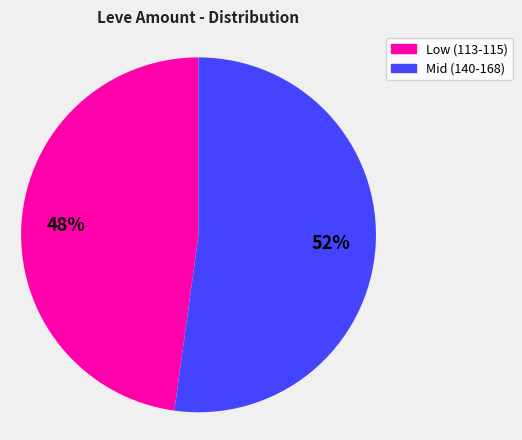

Is there any slice that represents more than half of the pie?

Yes